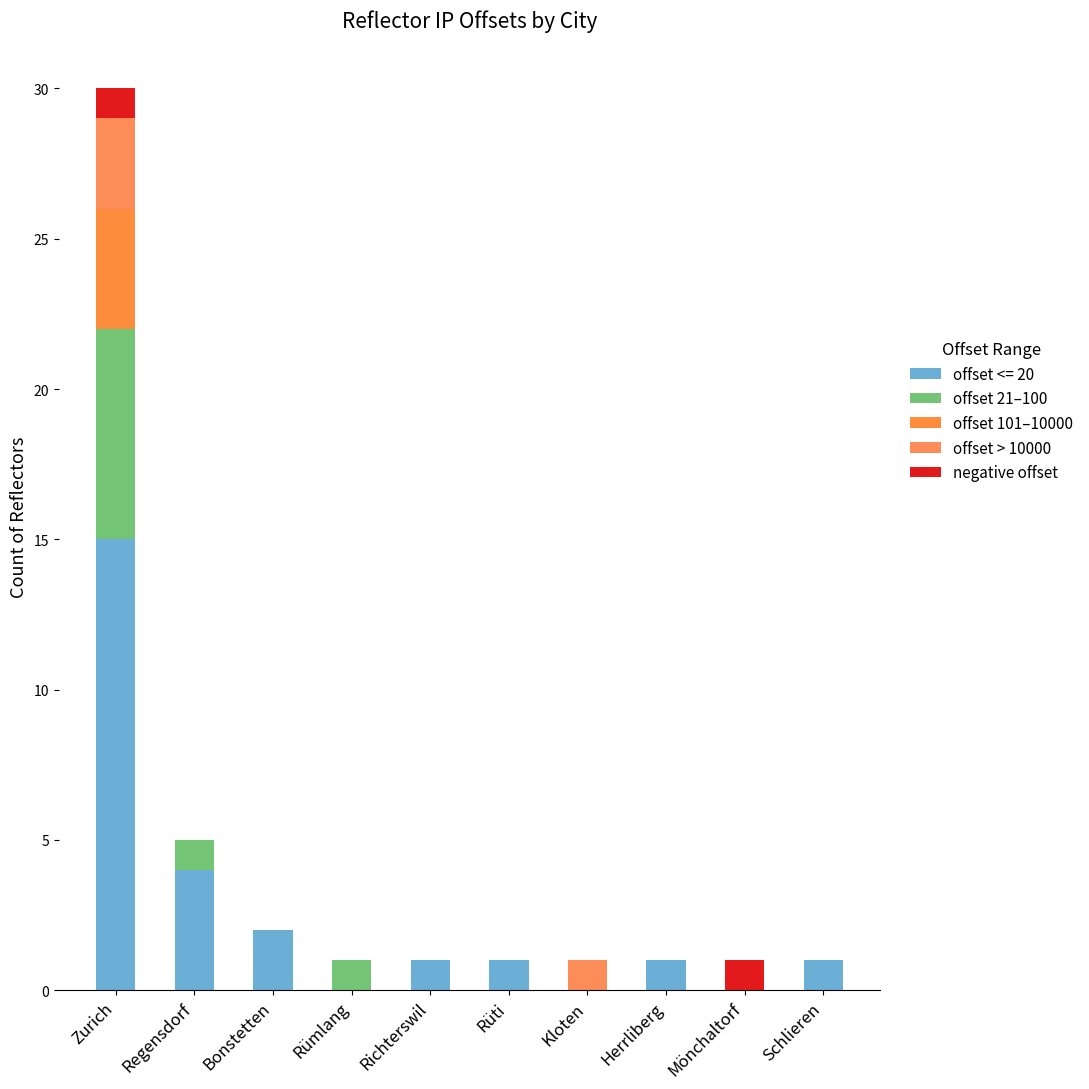

What position from the left is Rümlang?

4